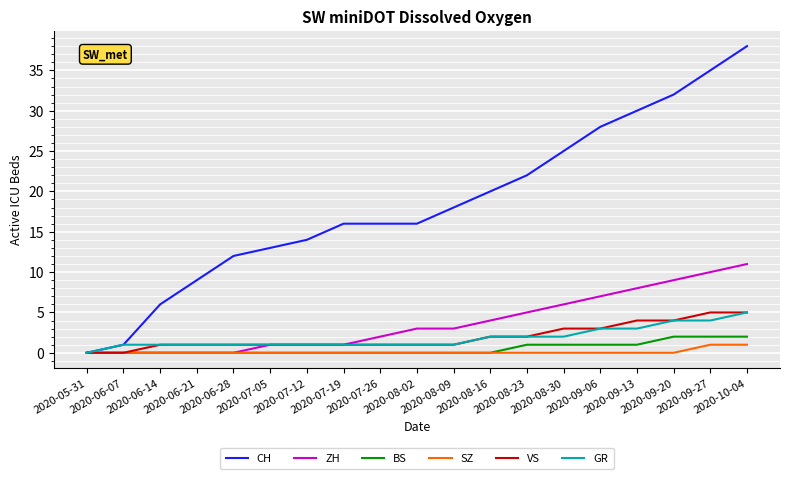

What are all the series names shown in the legend?

CH, ZH, BS, SZ, VS, GR